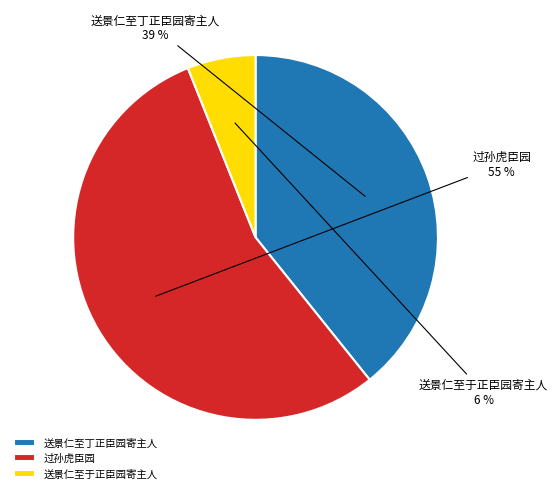

Between 送景仁至于正臣园寄主人 and 过孙虎臣园, which is larger?

过孙虎臣园